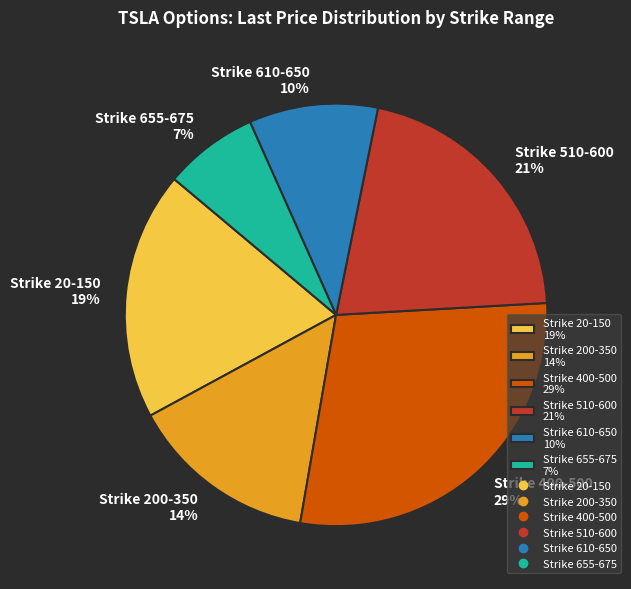

Does Strike 200-350 14% represent more than half of the total?

No